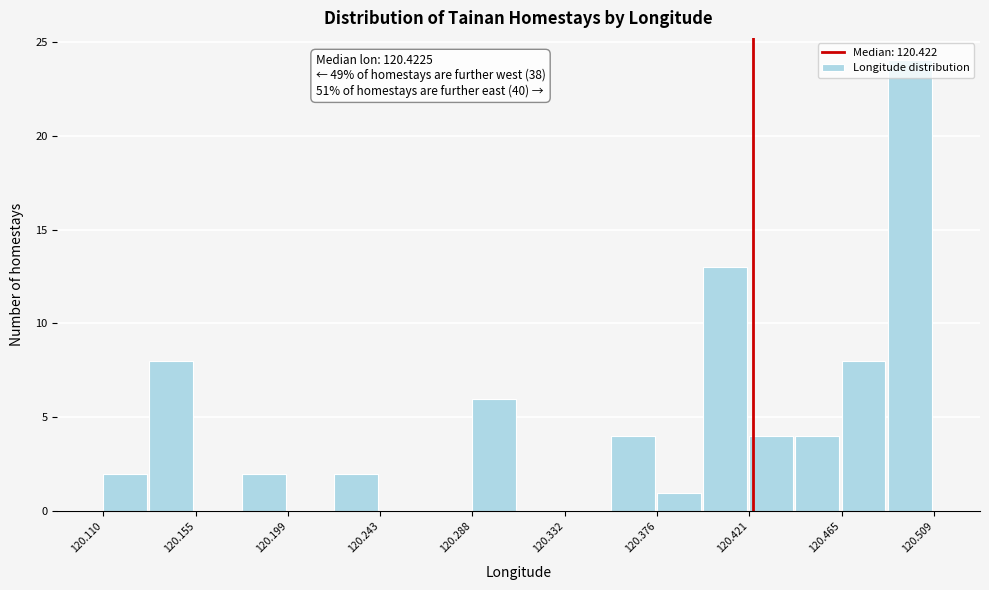

Over which range of the x-axis is the bar tallest?

120.485 to 120.510